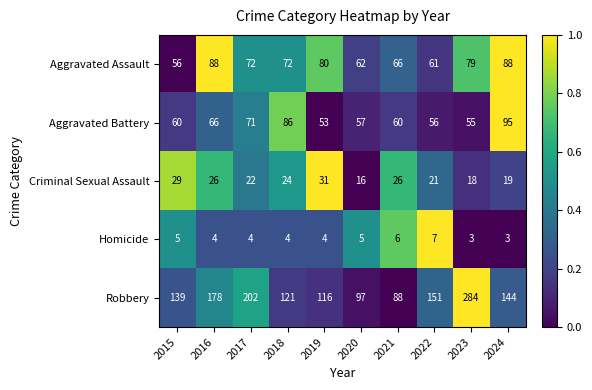

The Homicide series shows 4 at 2017. True or false?

True